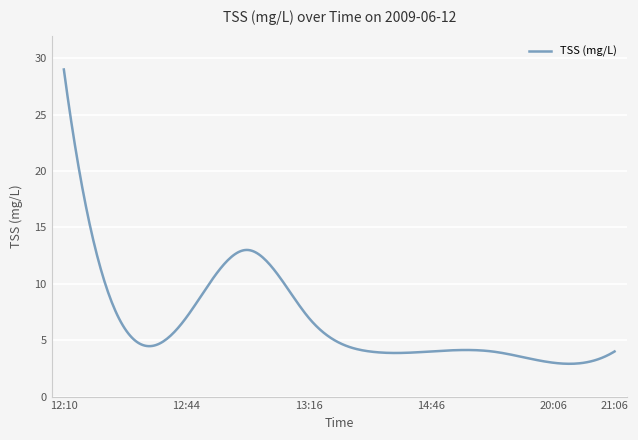

What is the smallest value displayed?

2.9